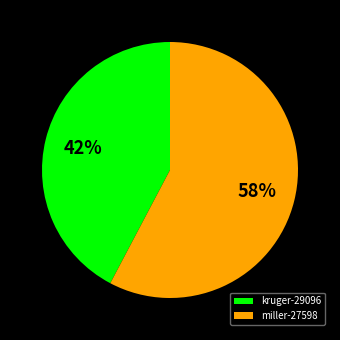

How many segments does this pie chart have?

2